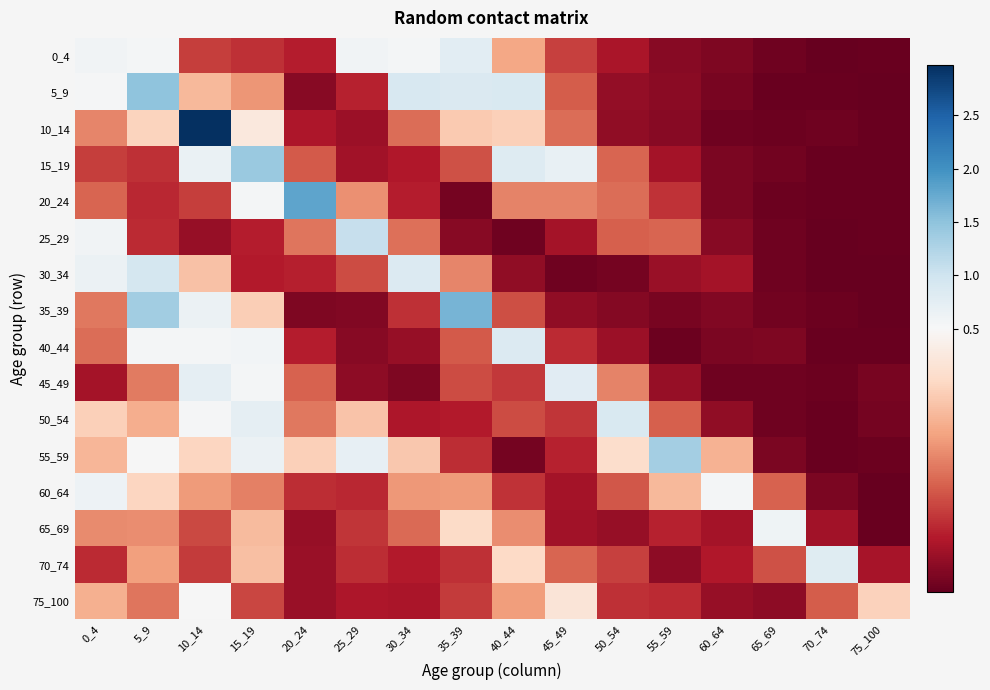

What is the total value across all series at 50_54?

3.1